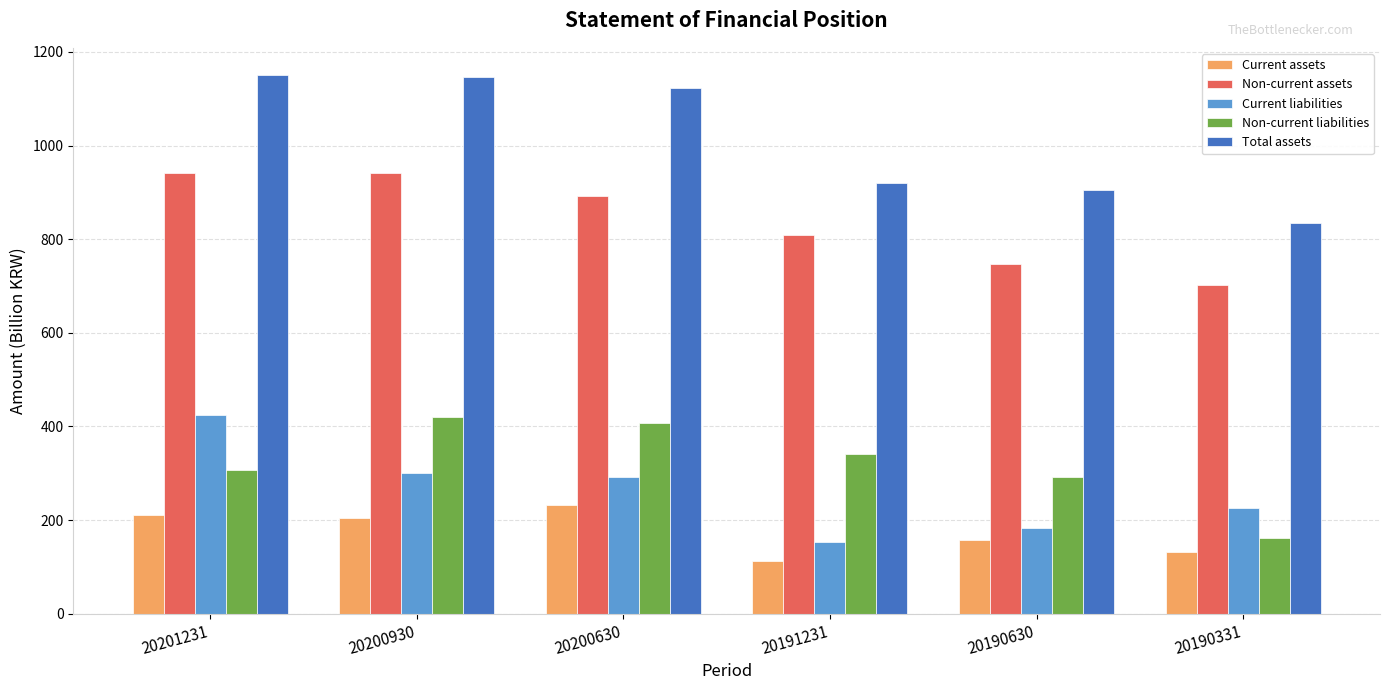

What is the value of the Non-current assets bar at the 2nd from the left?

942.0